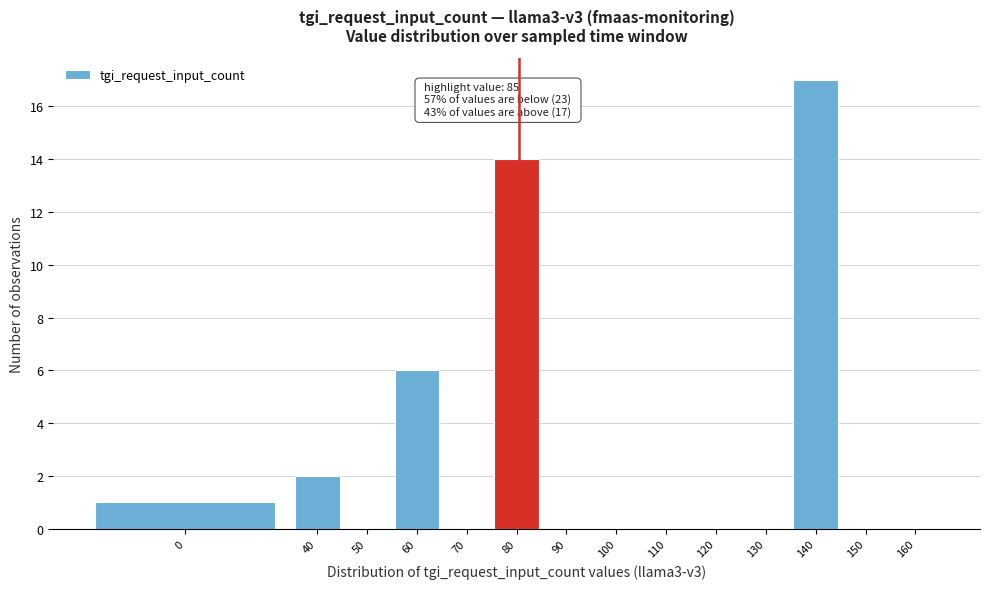

Reading right to left, transcribe all the data shown in this chart.

160=0	150=0	140=17	130=0	120=0	110=0	100=0	90=0	80=14	70=0	60=6	50=0	40=2	0=1